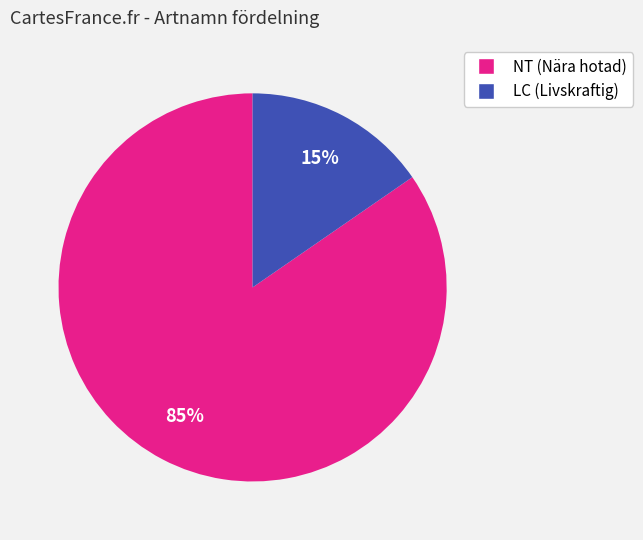

Is there a majority slice in this chart?

Yes